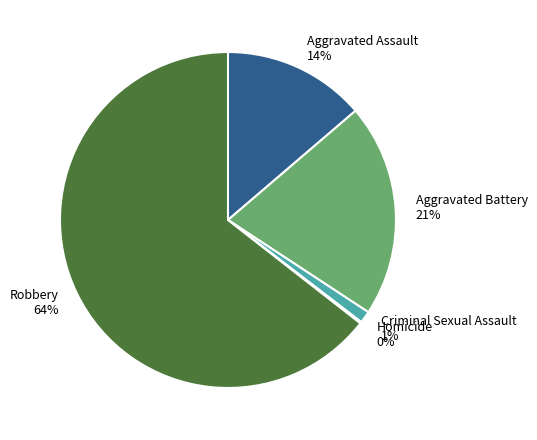

Combined, do Criminal Sexual Assault and Aggravated Battery account for over 50%?

No